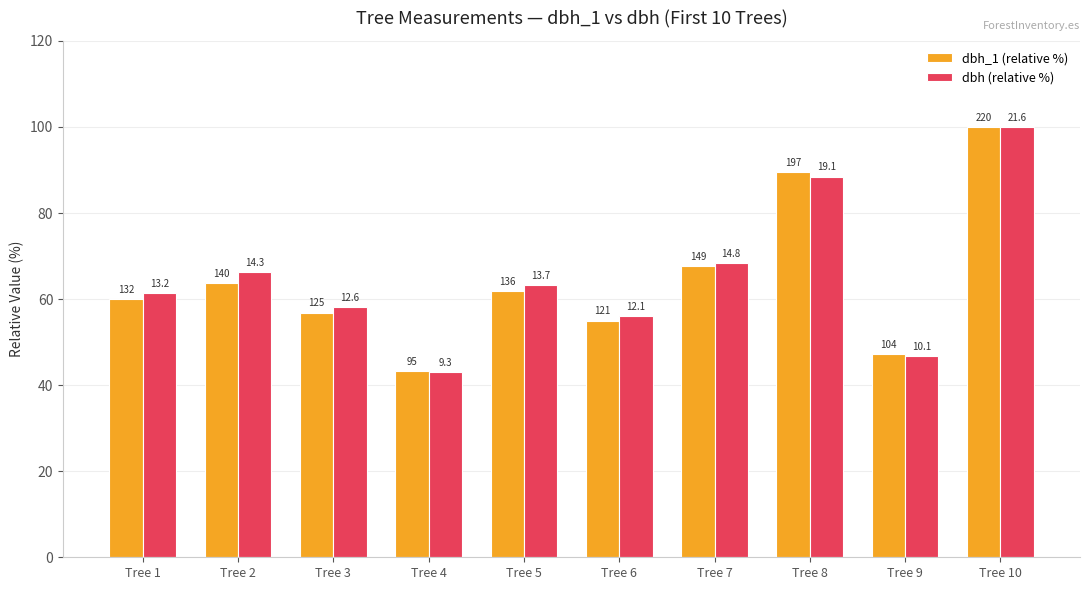

What is the sum of all dbh (relative %) values?

651.4